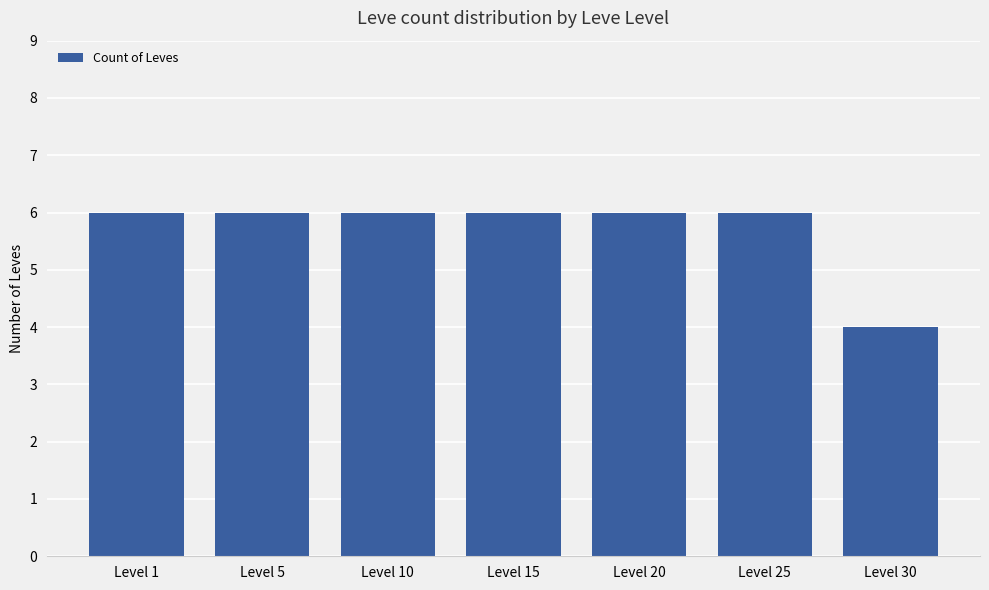

What is the value of the 1st bar from the left?

6